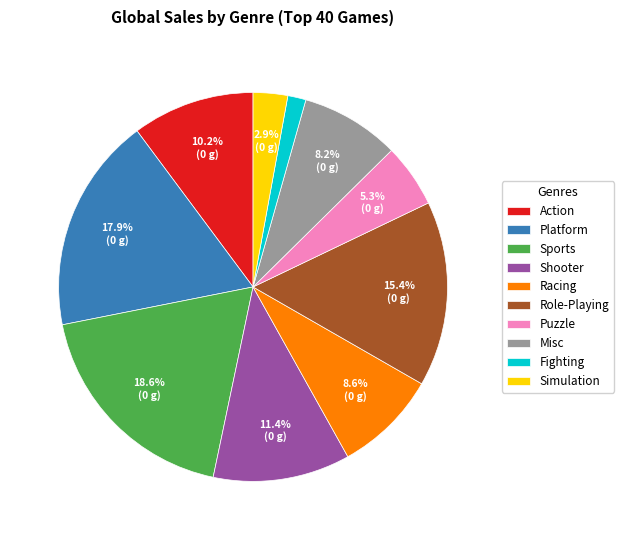

To the nearest percent, what is the average slice percentage?

10%